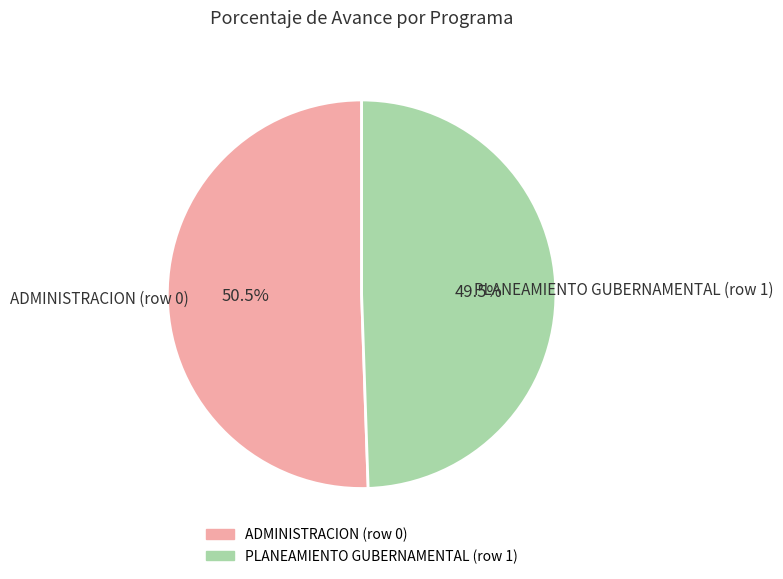

Does ADMINISTRACION (row 0) account for over 50% of the chart?

Yes